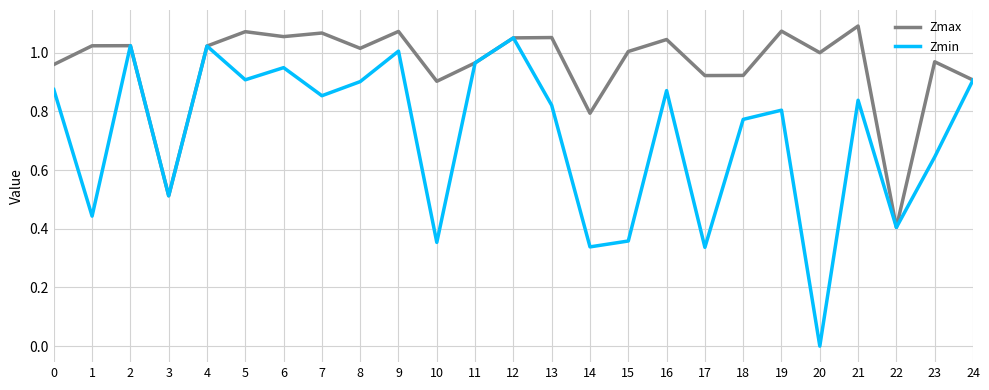

Which series has the largest range (max minus min)?

Zmin